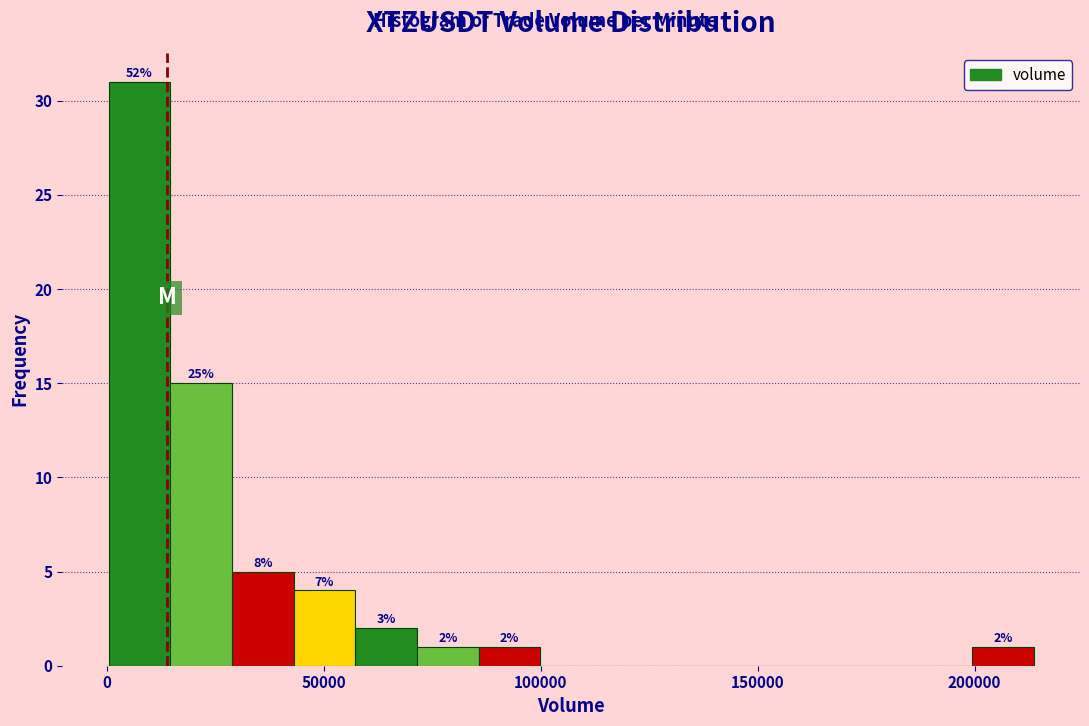

Read against the x-axis, roughly where is the centre of the tallest bar?

5000